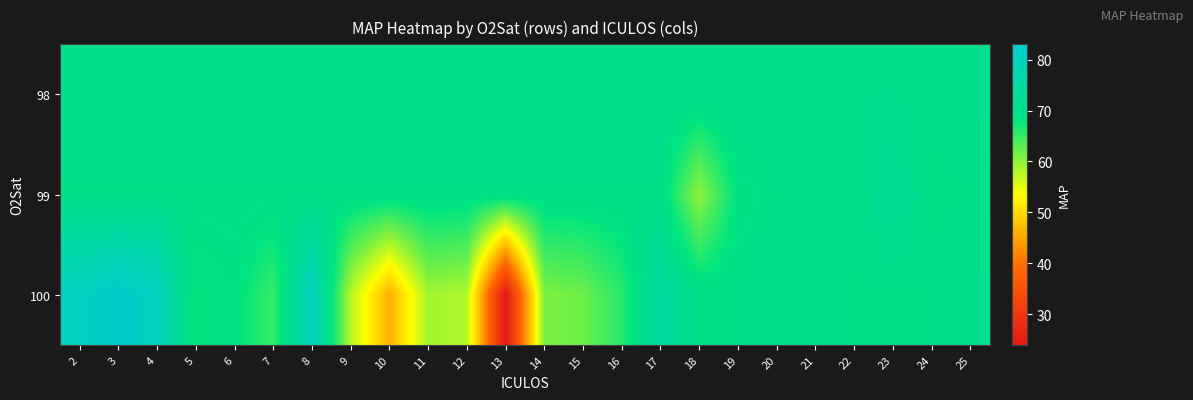

Between 21 and 24, which series saw the biggest shift?

98